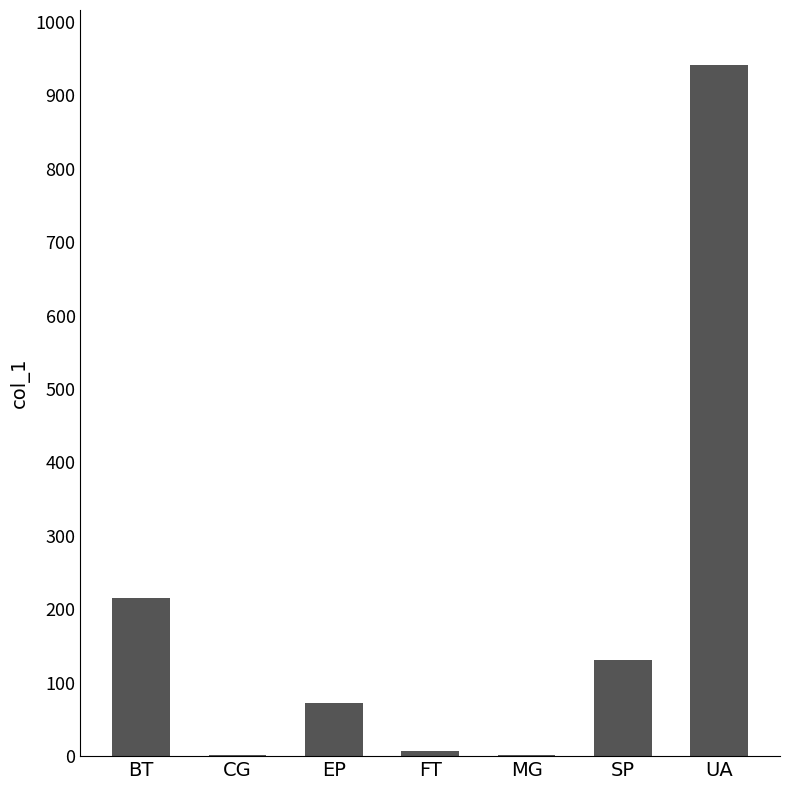

Which has a higher value, BT or FT?

BT